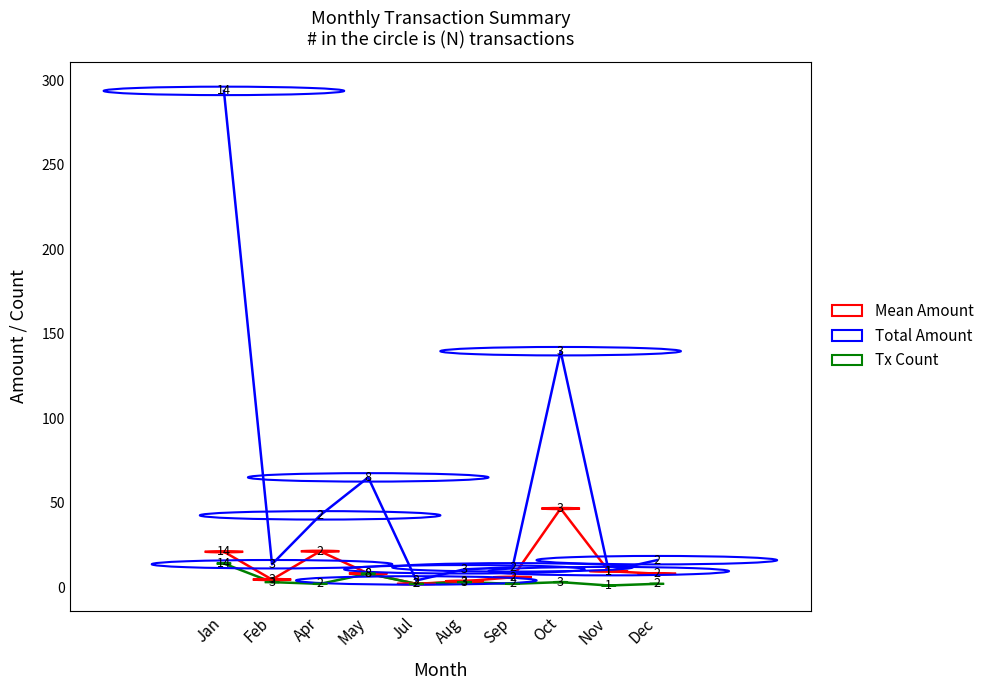

Between Jan and Feb, which series saw the biggest shift?

Total Amount